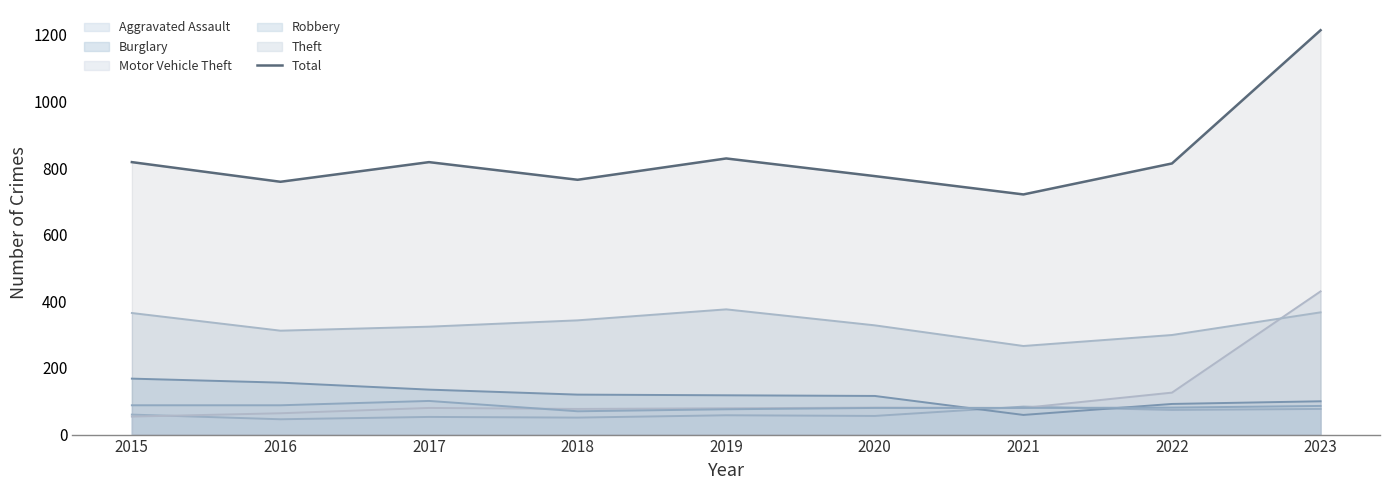

The chart shows a value of 1369 at 2017. True or false?

False